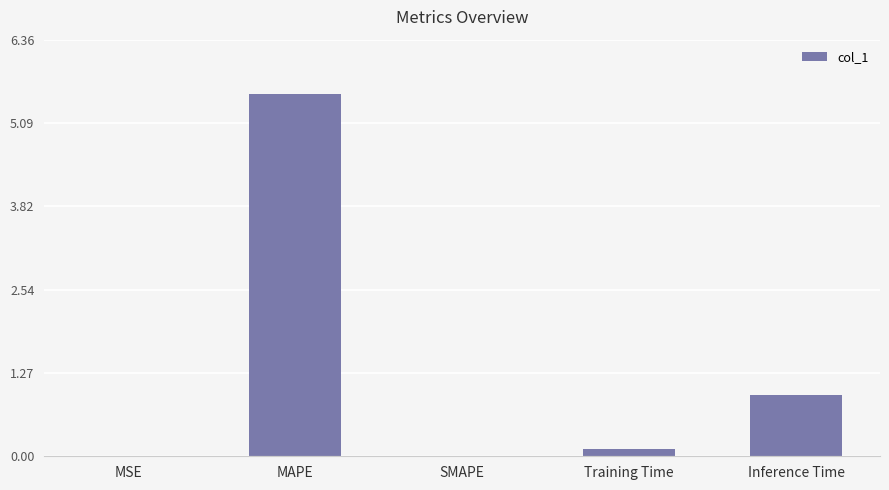

Between Training Time and Inference Time, which is larger?

Inference Time